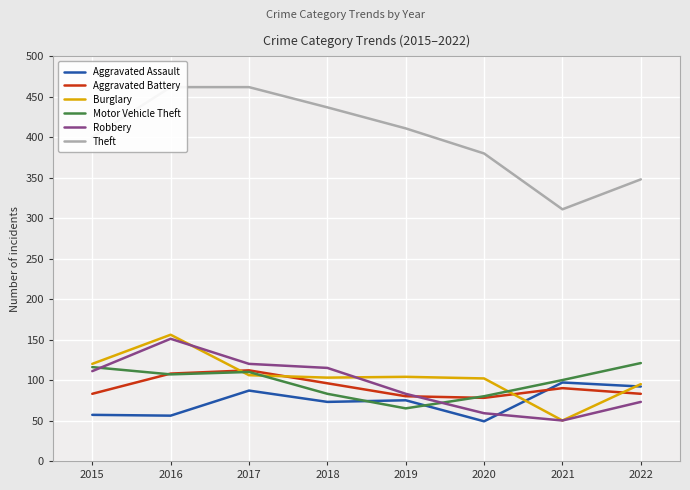

What is the minimum value for Robbery?

50